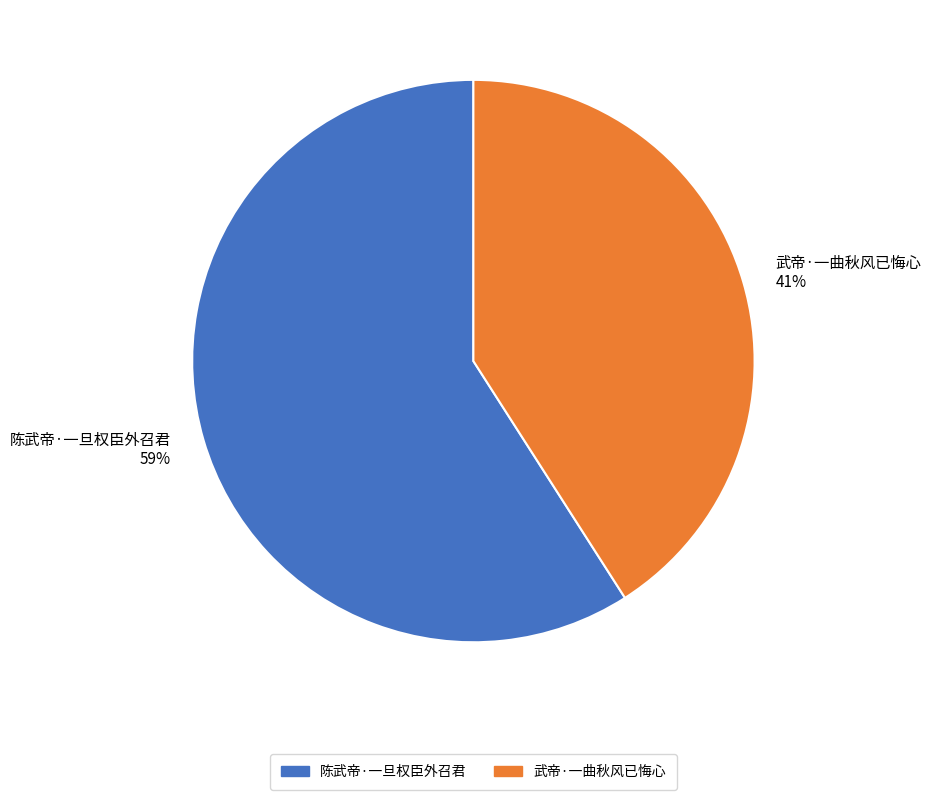

Between 陈武帝·一旦权臣外召君 and 武帝·一曲秋风已悔心, which is larger?

陈武帝·一旦权臣外召君